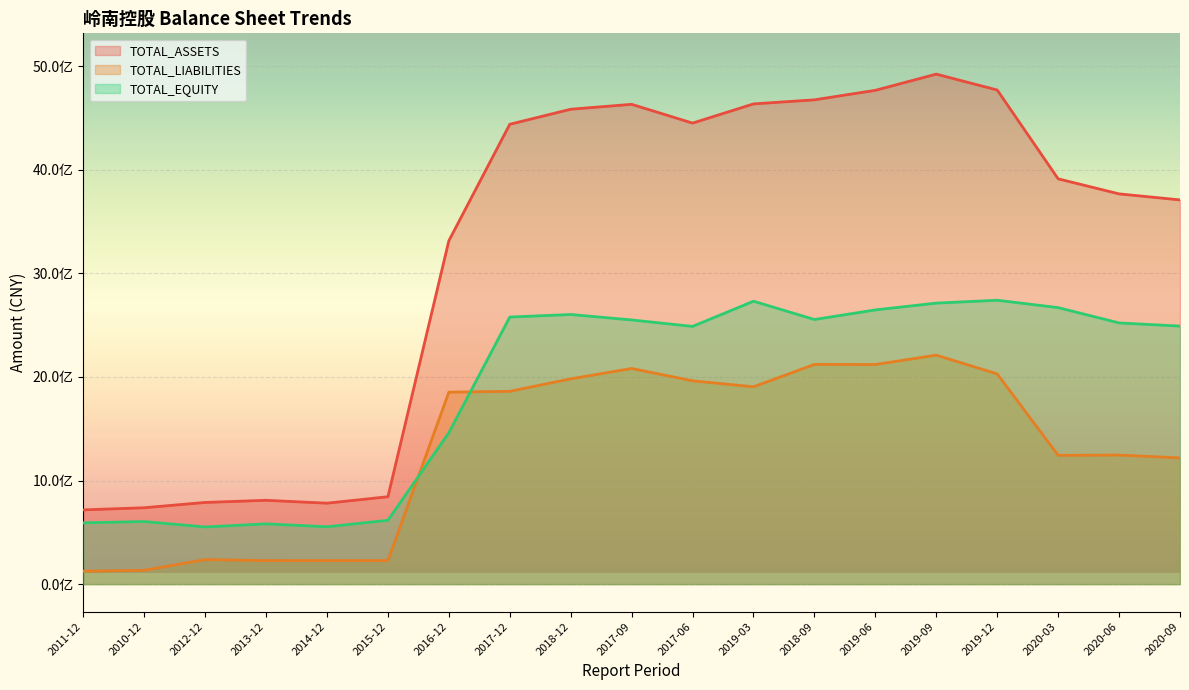

At which category does TOTAL_LIABILITIES reach its first local peak?

2012-12